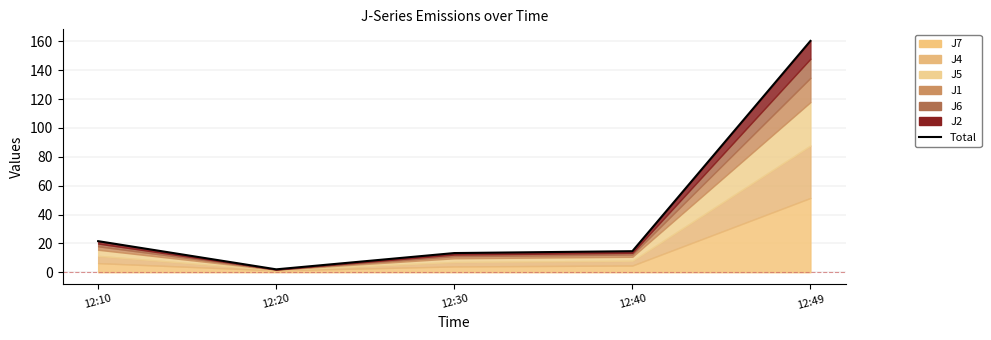

Approximately how many times larger is the value at 12:20 compared to 12:40?

0.1